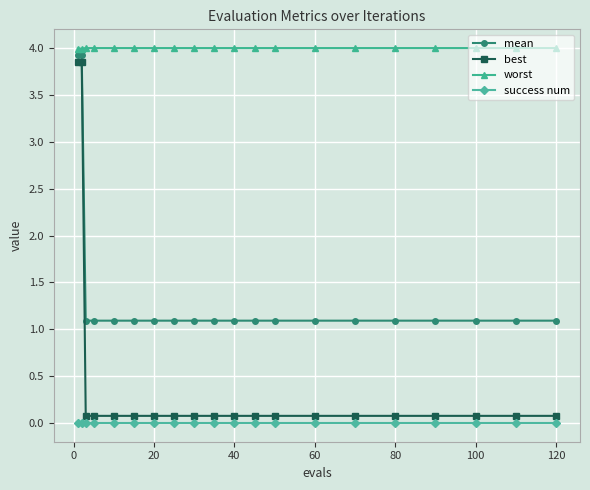

Which series has the largest range (max minus min)?

best